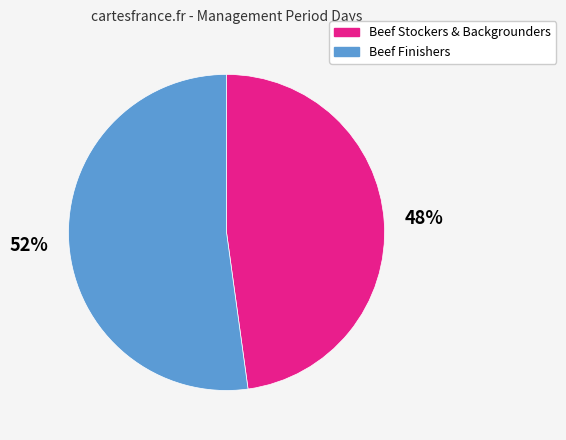

Approximately how many times larger is the value at Beef Stockers & Backgrounders compared to Beef Finishers?

0.9